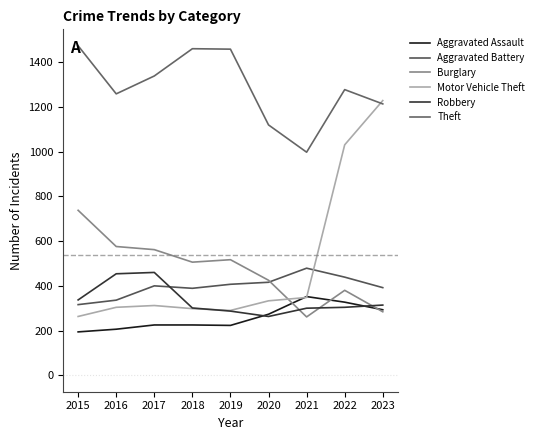

Is it true that Burglary equals 1003 at 2015?

False